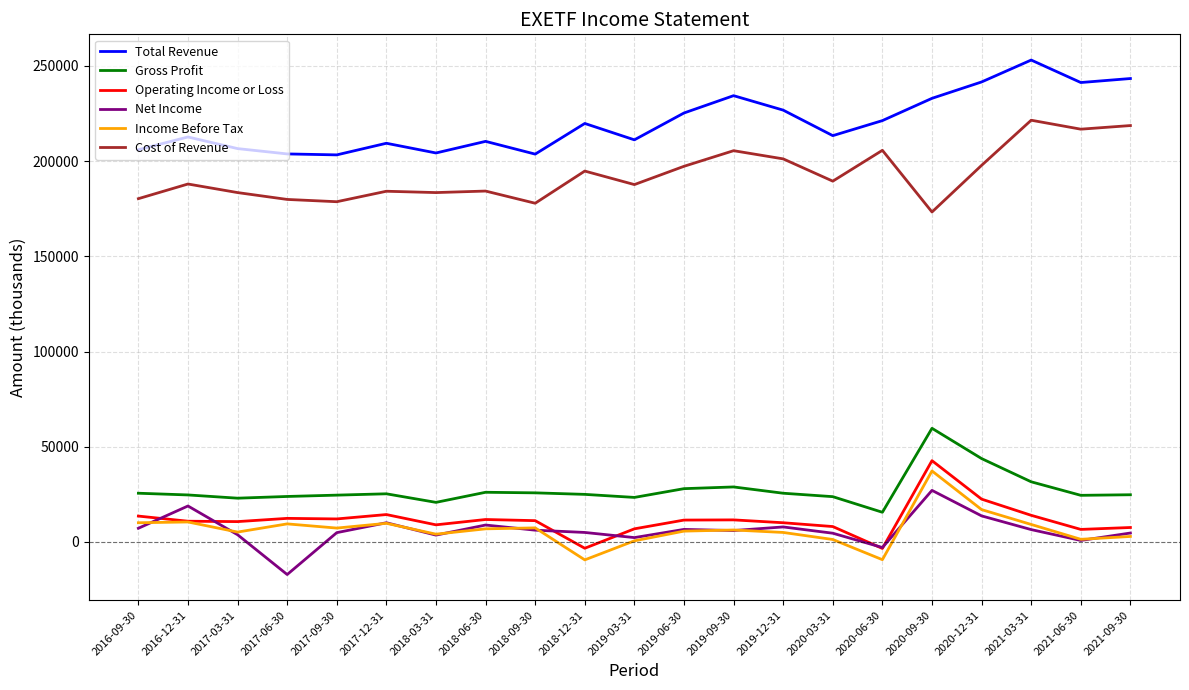

What are all the series names shown in the legend?

Total Revenue, Gross Profit, Operating Income or Loss, Net Income, Income Before Tax, Cost of Revenue